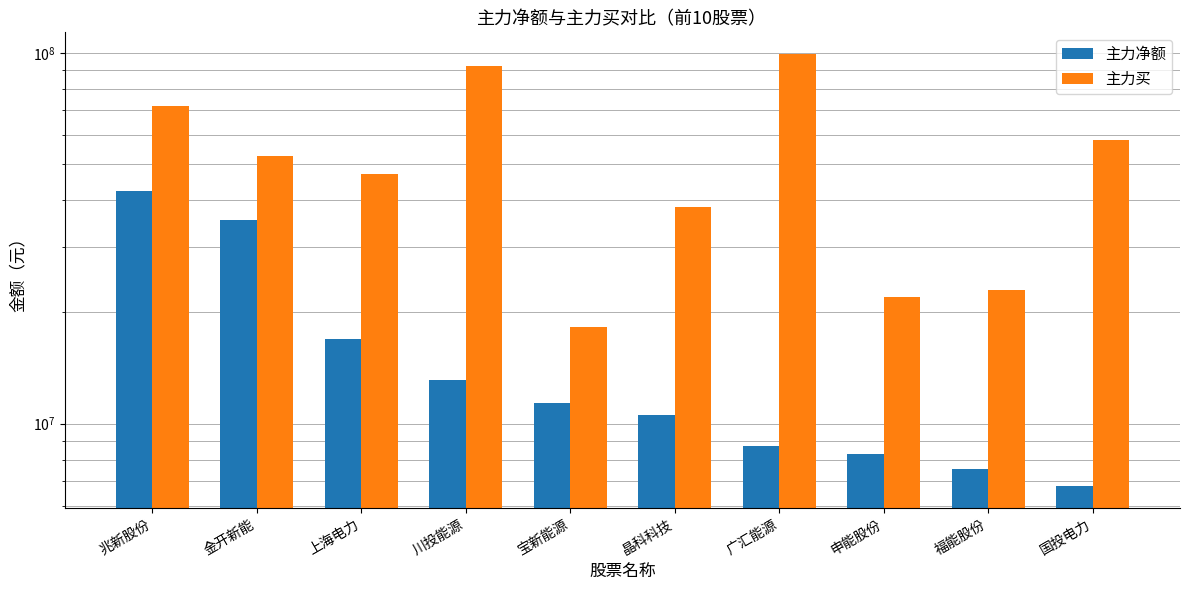

How many data points in 主力买 are above 52612456?

4